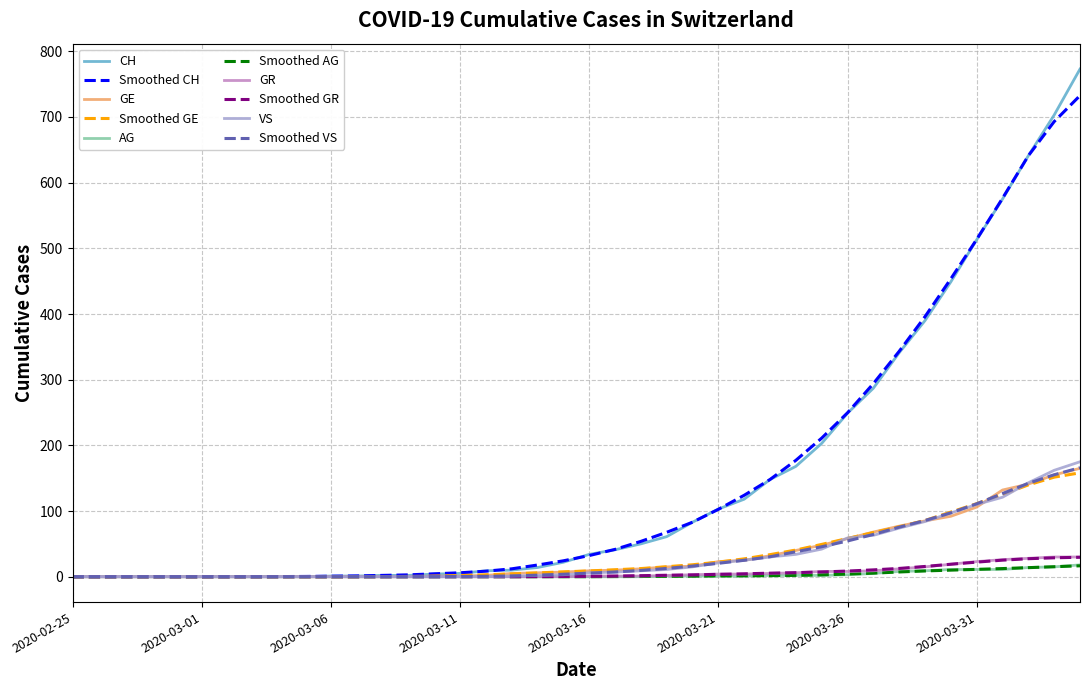

What is the highest value of the AG series?

18.0